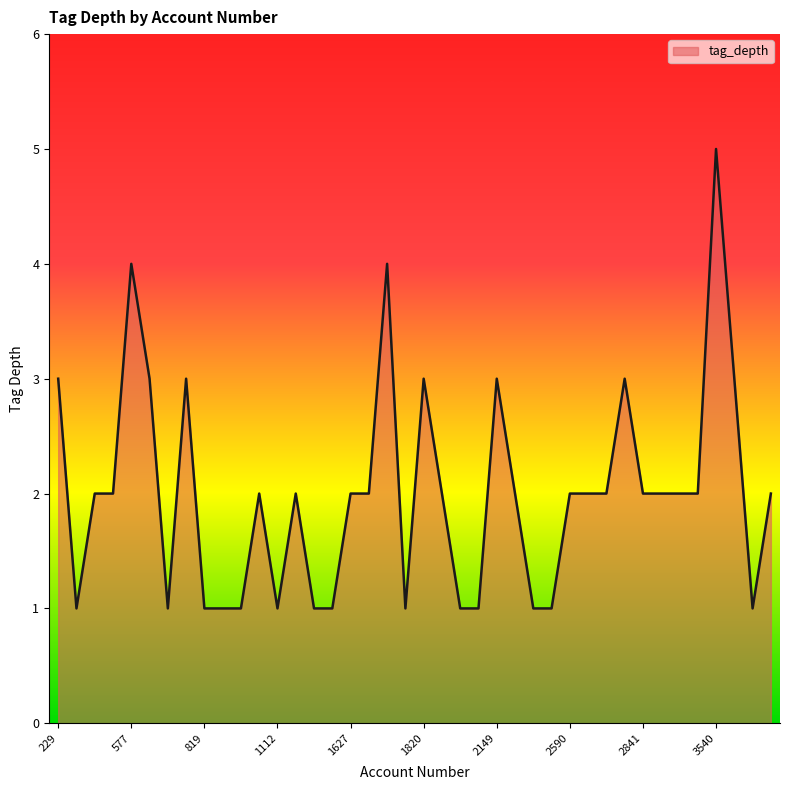

What is the greatest value displayed?

5